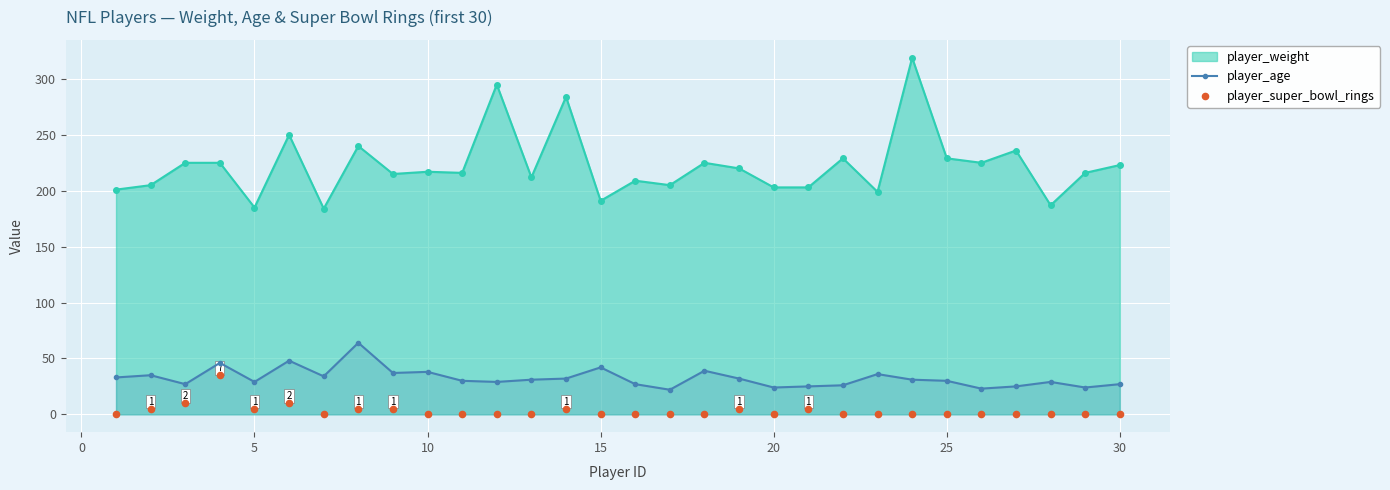

True or false: player_weight and player_age intersect in this chart.

False